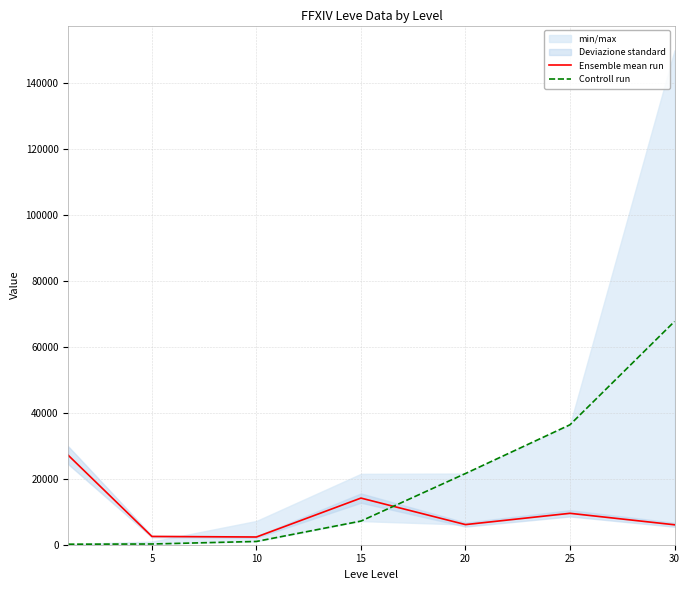

Rank the series at 10 from highest to lowest value.

Ensemble mean run, Controll run